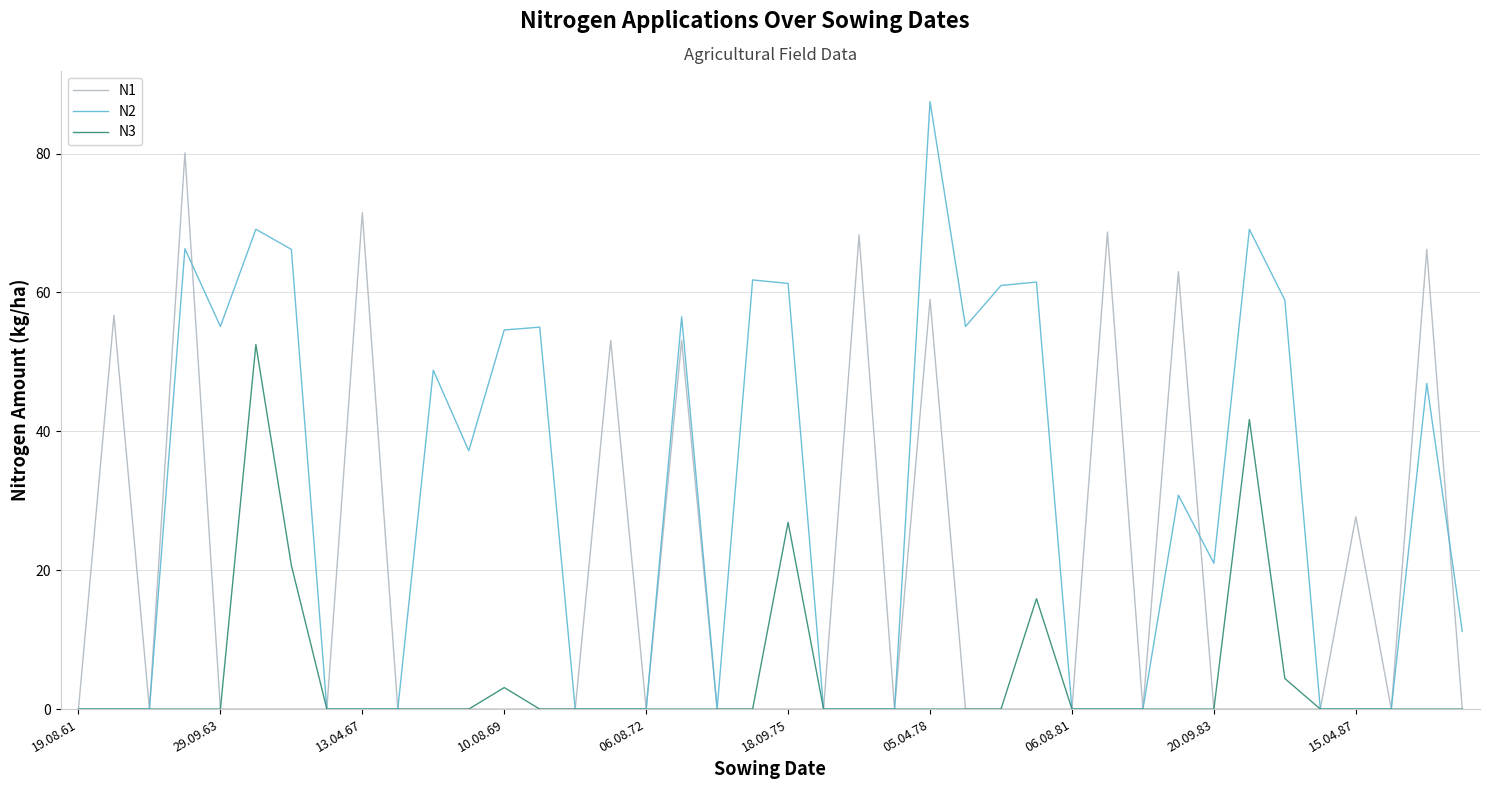

List the series in order of their peak value, lowest first.

N3, N1, N2